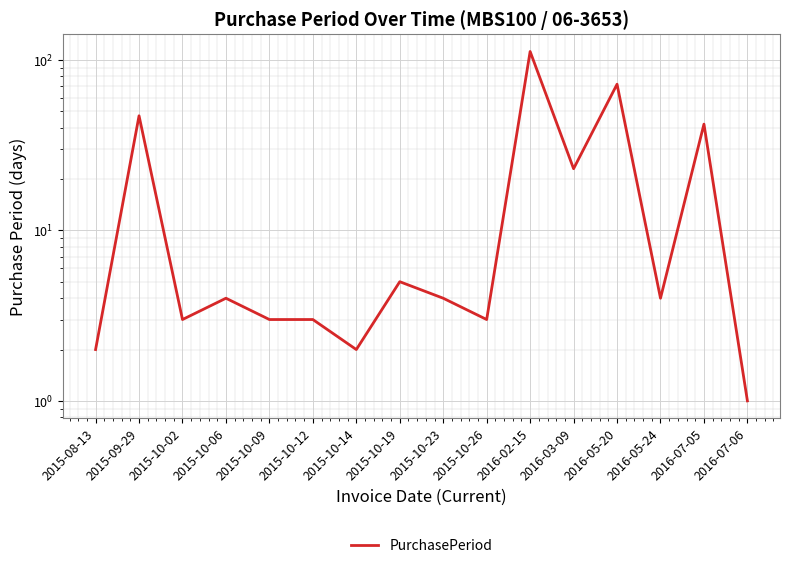

What position from the left is 2016-07-06?

16